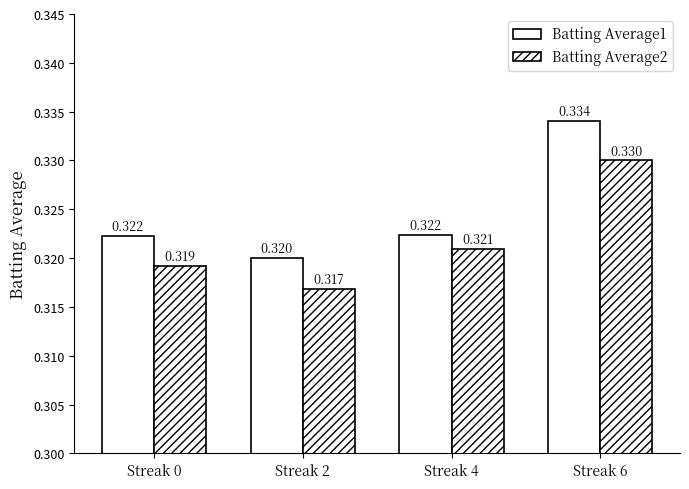

Does the chart contain any negative values?

No